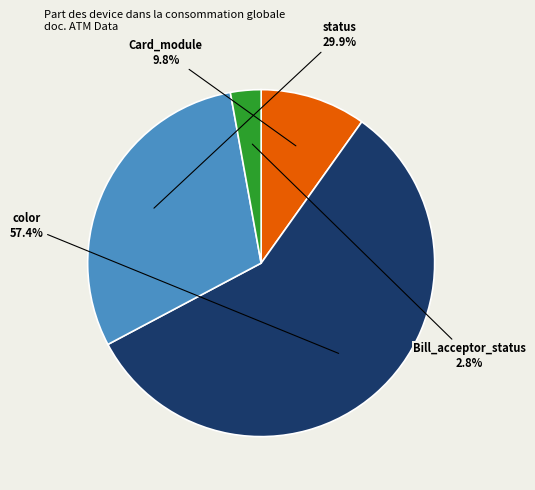

Count the number of slices in the pie.

4